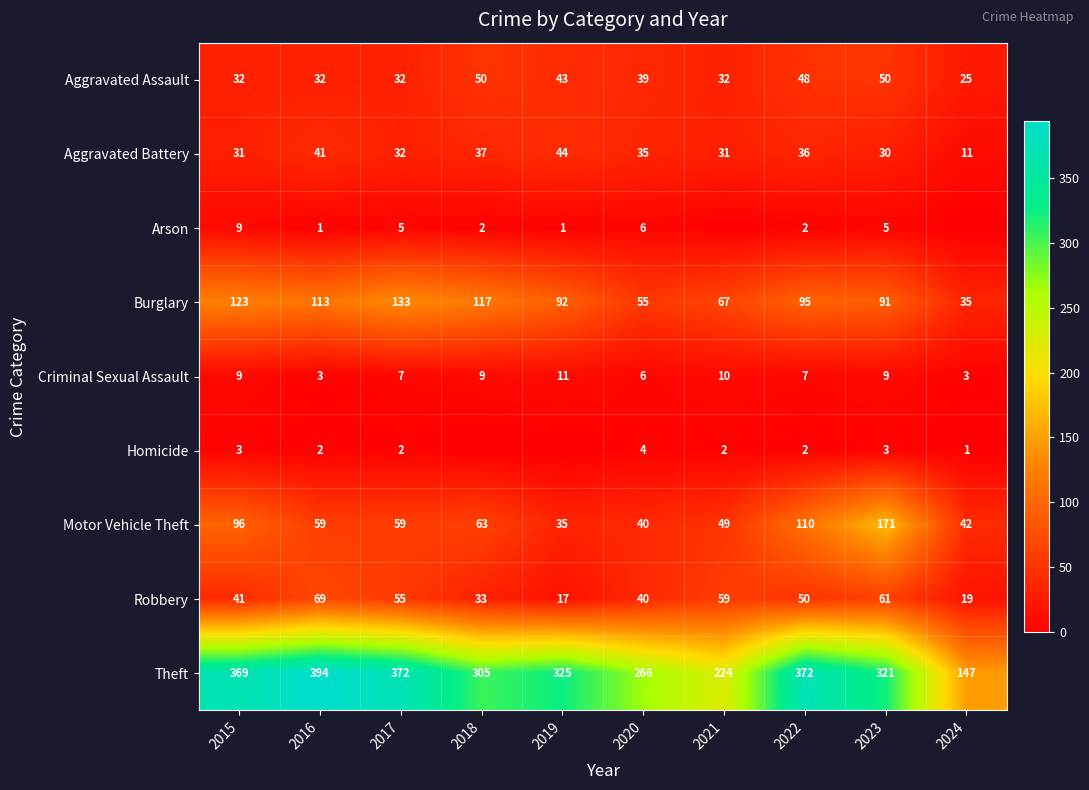

Where does the Motor Vehicle Theft series first go above 59?

2015